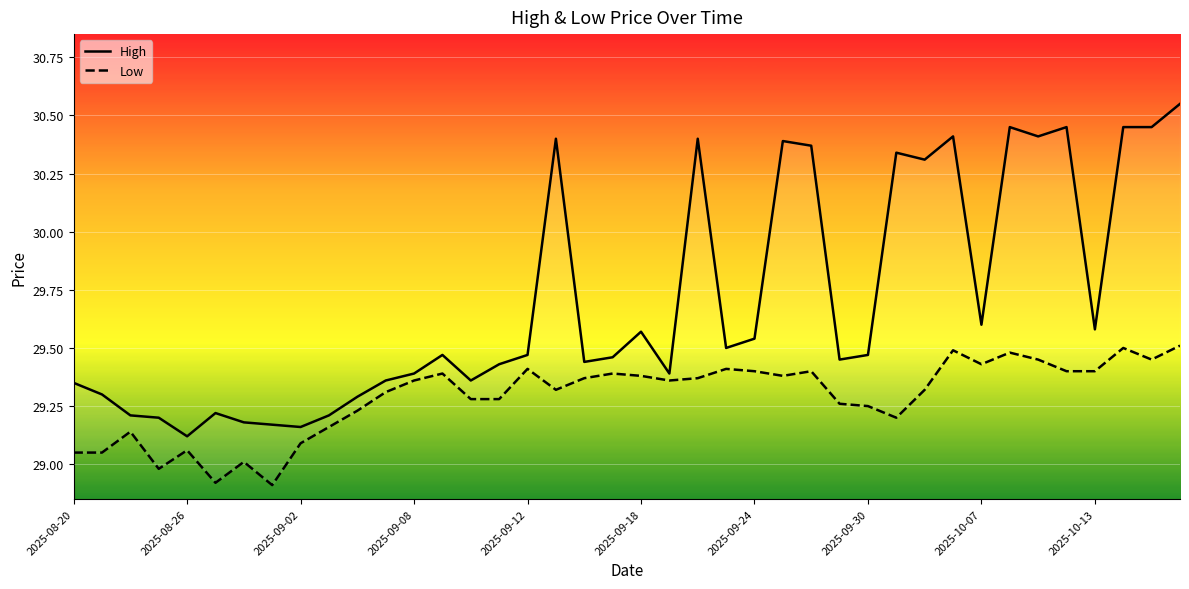

Reading left to right, transcribe all the data shown in this chart.

High: 29.4	29.3	29.2	29.2	29.1	29.2	29.2	29.2	29.2	29.2	29.3	29.4	29.4	29.5	29.4	29.4	29.5	30.4	29.4	29.5	29.6	29.4	30.4	29.5	29.5	30.4	30.4	29.4	29.5	30.3	30.3	30.4	29.6	30.4	30.4	30.4	29.6	30.4	30.4	30.6
Low: 29.1	29.1	29.1	29.0	29.1	28.9	29.0	28.9	29.1	29.2	29.2	29.3	29.4	29.4	29.3	29.3	29.4	29.3	29.4	29.4	29.4	29.4	29.4	29.4	29.4	29.4	29.4	29.3	29.2	29.2	29.3	29.5	29.4	29.5	29.4	29.4	29.4	29.5	29.4	29.5